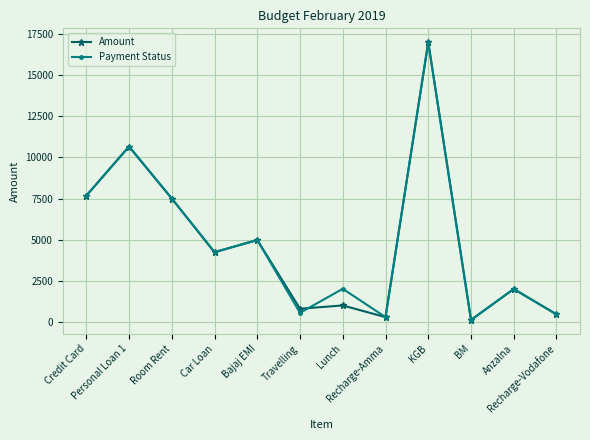

What is the difference between the maximum and minimum values in the Payment Status series?

16880